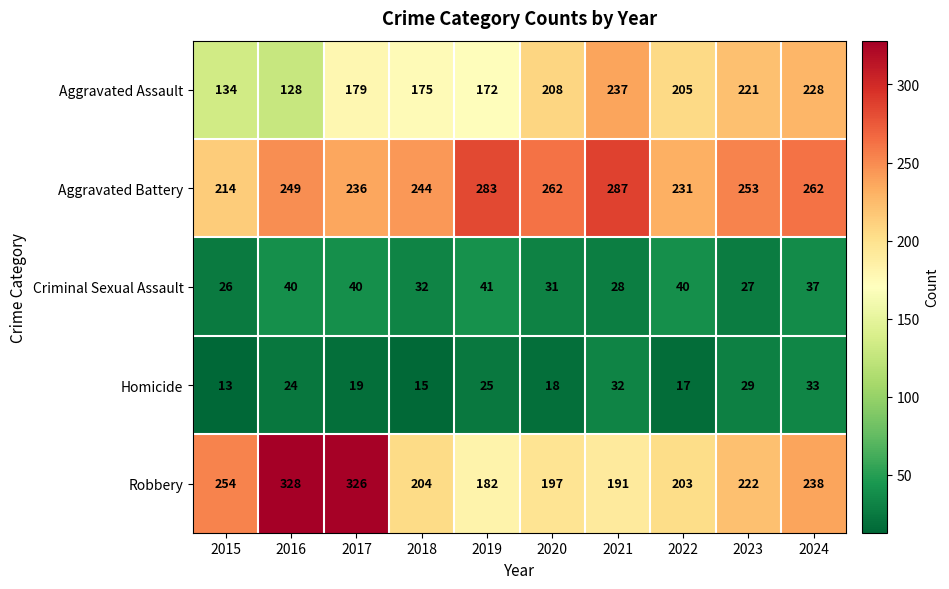

At which category does the chart reach its peak across all series?

2016